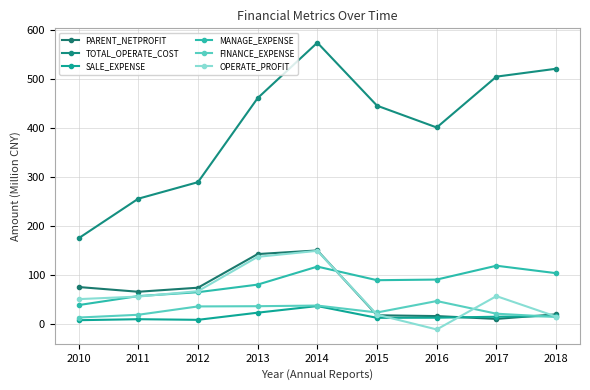

True or false: PARENT_NETPROFIT has a value of 6.1 at 2017.

False